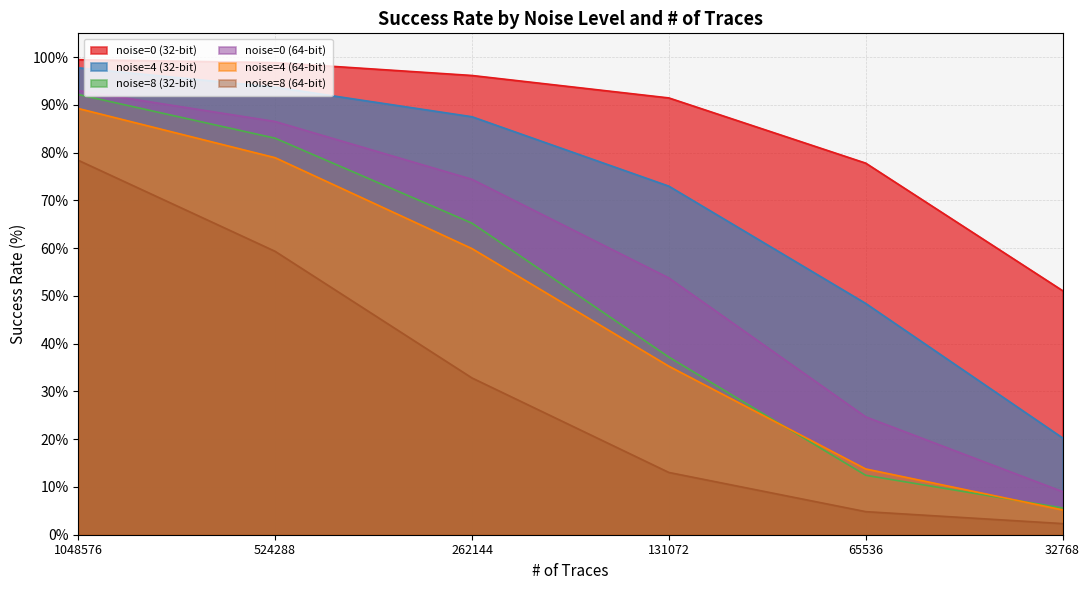

The value of noise=4 (32-bit) at 1048576 is 97.8. True or false?

True